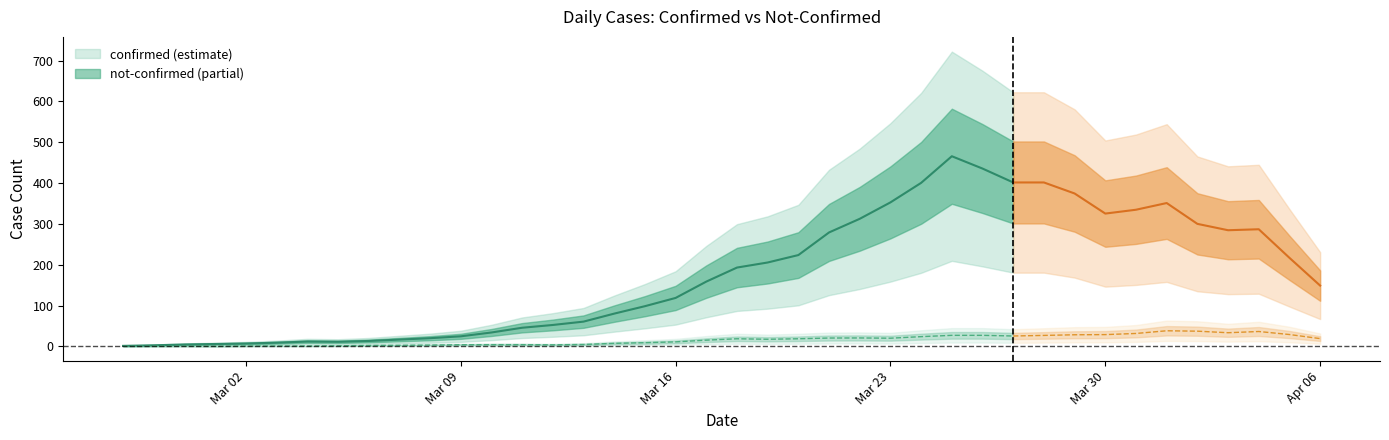

What is the label of the 1st point from the right?

2020-04-06